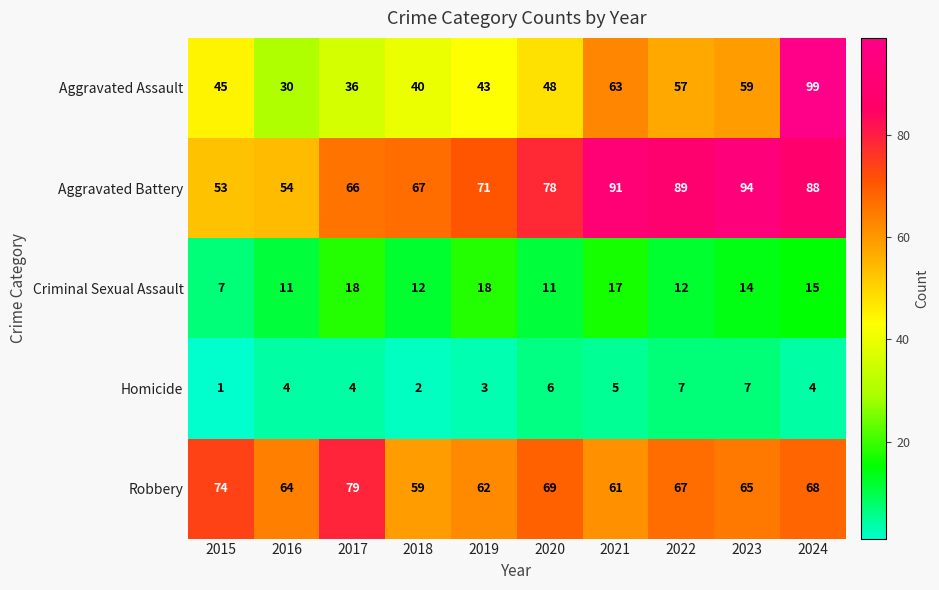

The Criminal Sexual Assault series shows 28 at 2017. True or false?

False